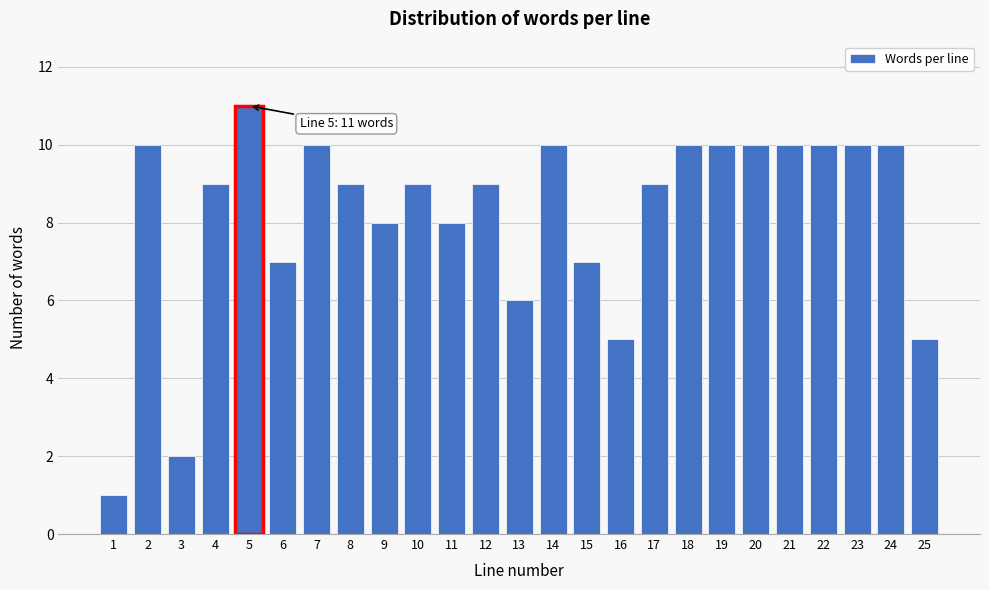

Reading left to right, what are all the values shown in this chart?

1	10	2	9	11	7	10	9	8	9	8	9	6	10	7	5	9	10	10	10	10	10	10	10	5